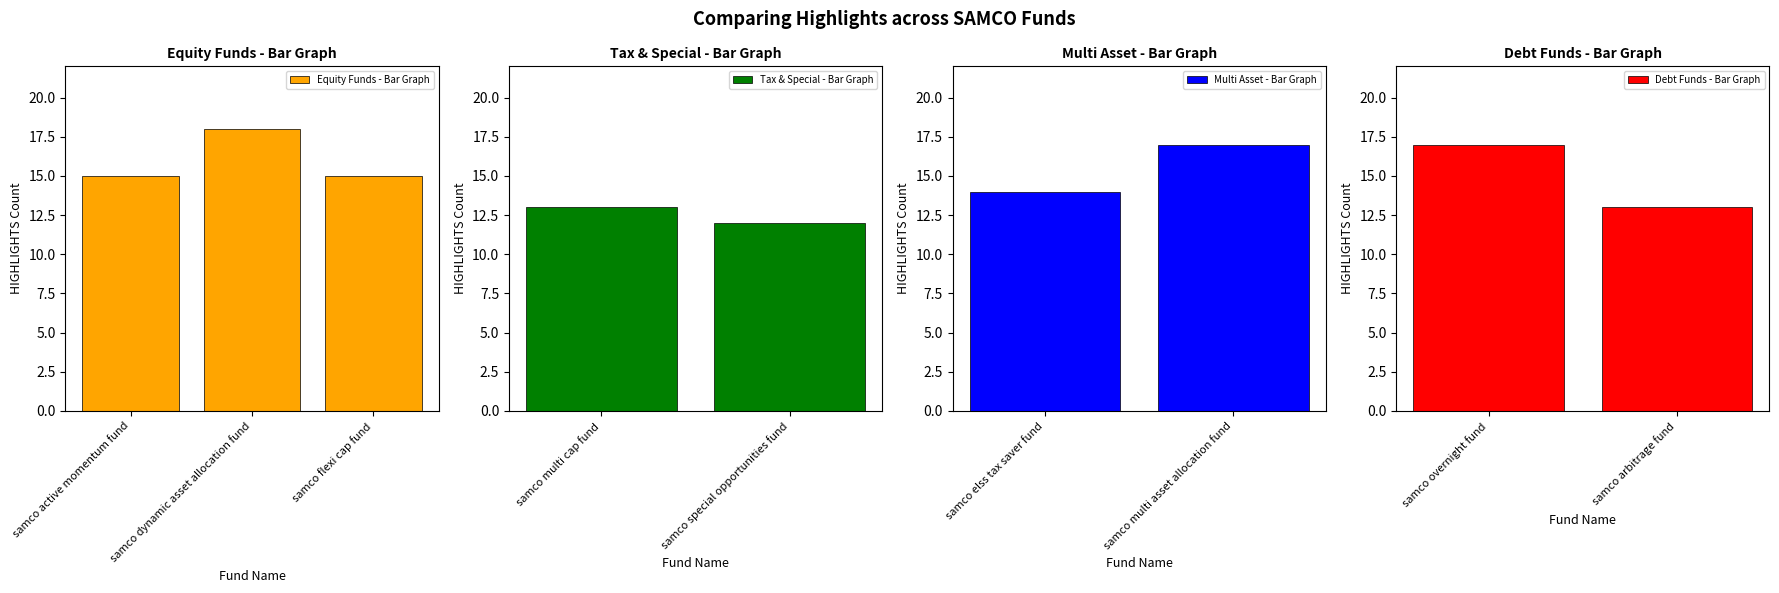

Reading left to right, what are all the values shown in this chart?

samco active momentum fund=15	samco dynamic asset allocation fund=18	samco flexi cap fund=15	samco multi cap fund=13	samco special opportunities fund=12	samco elss tax saver fund=14	samco multi asset allocation fund=17	samco overnight fund=17	samco arbitrage fund=13